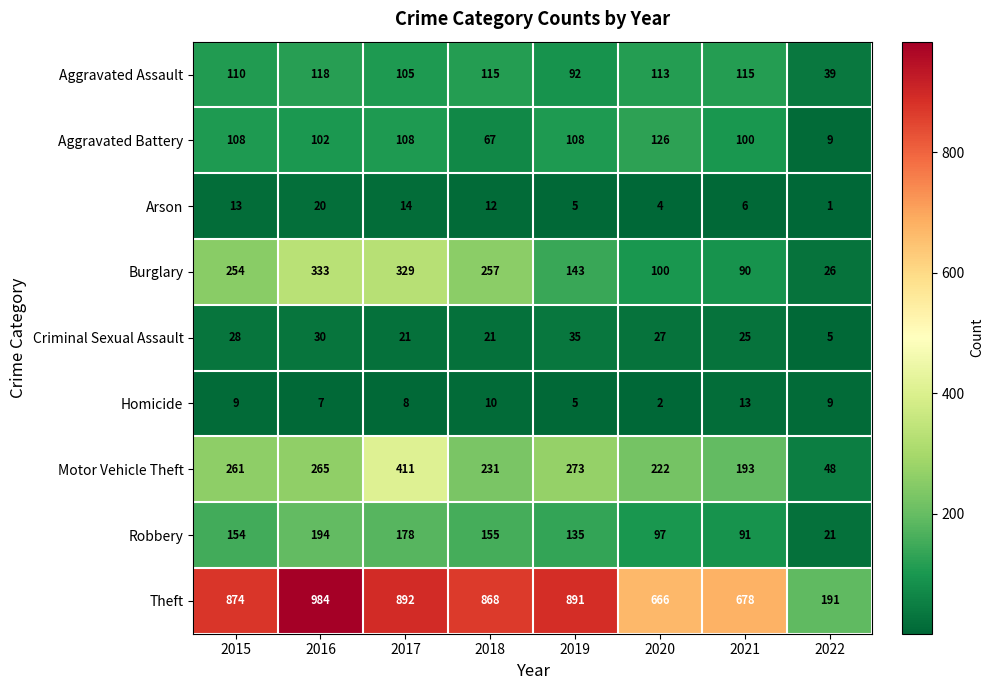

What is the total value across all series at 2022?

349